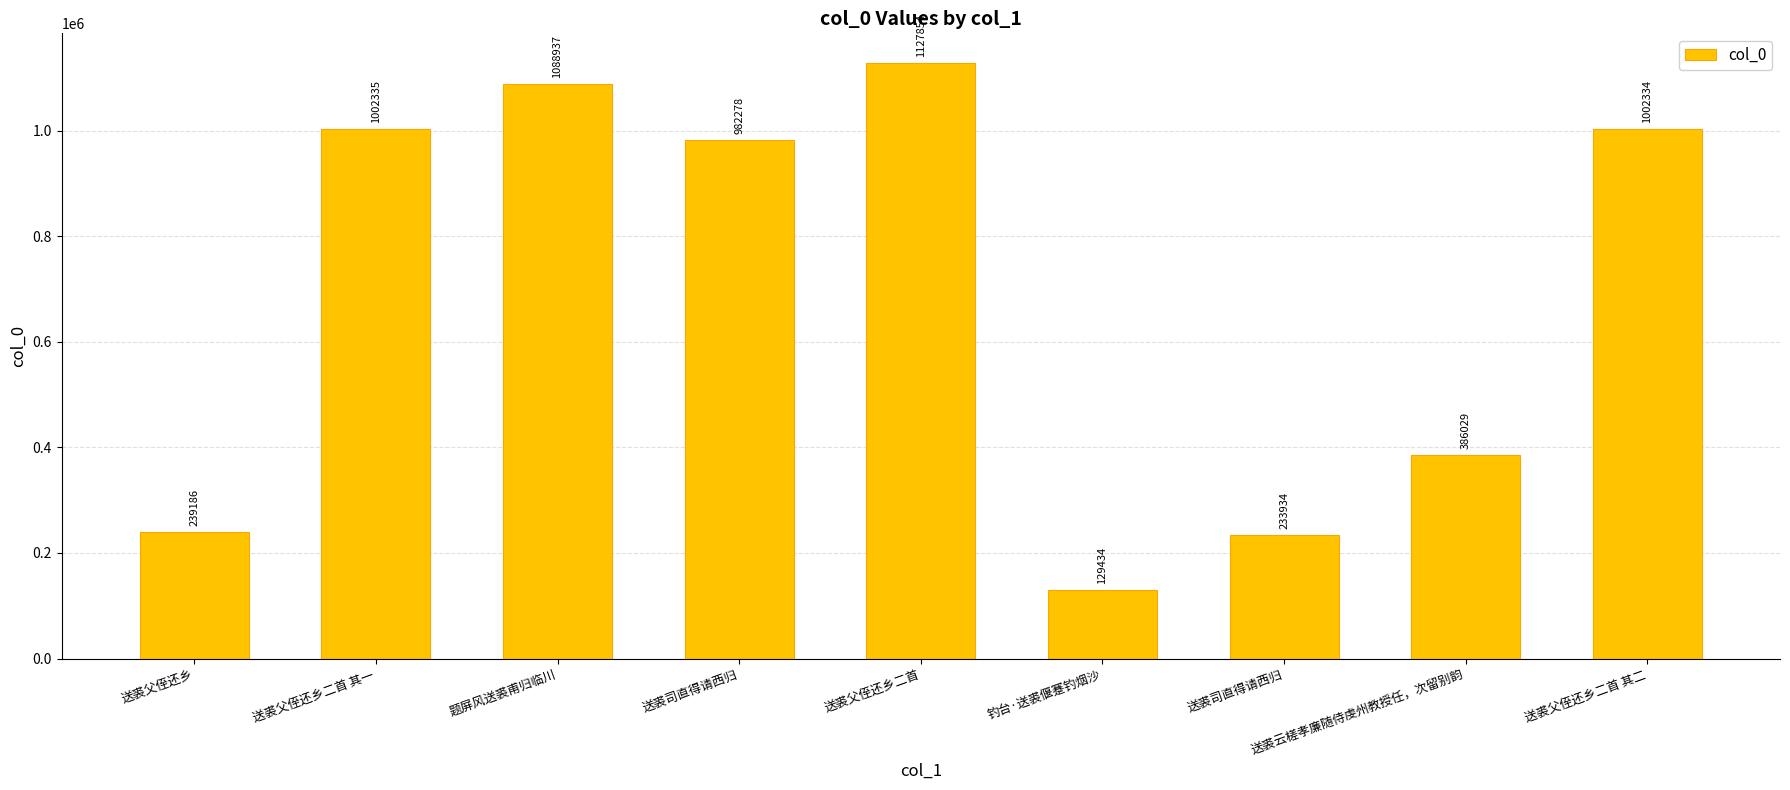

Reading left to right, list all the values displayed in this chart.

送裘父侄还乡=239186	送裘父侄还乡二首 其一=1002335	题屏风送裘甫归临川=1088937	送裘司直得请西归=982278	送裘父侄还乡二首=1127854	钓台·送裘偃蹇钓烟沙=129434	送裘司直得请西归=233934	送裘云槎孝廉随侍虔州教授任，次留别韵=386029	送裘父侄还乡二首 其二=1002334